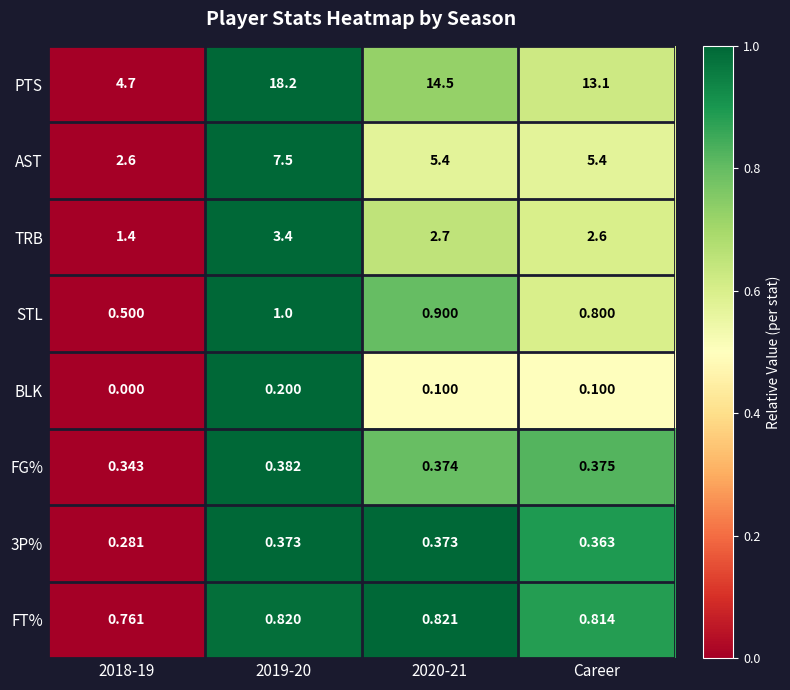

Which category has the lowest value across all series?

2018-19